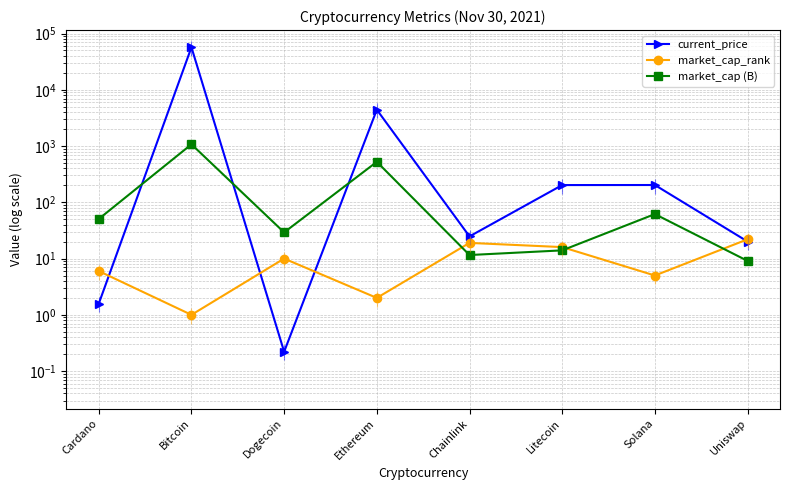

Where do market_cap (B) and market_cap_rank first cross each other?

Ethereum and Chainlink